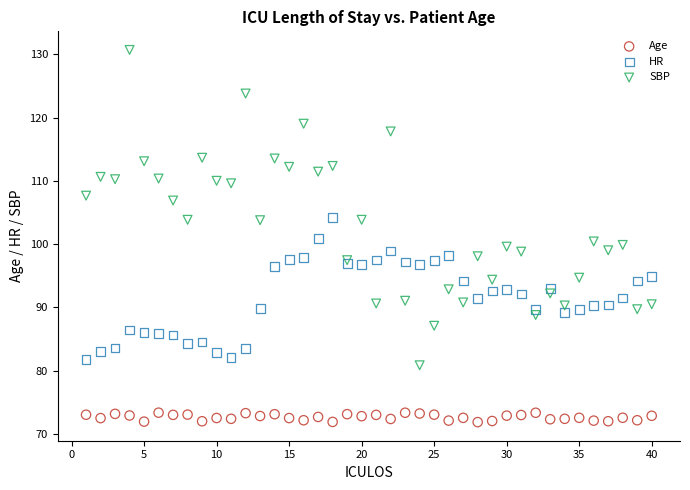

Which series contains the lowest Y value?

Age